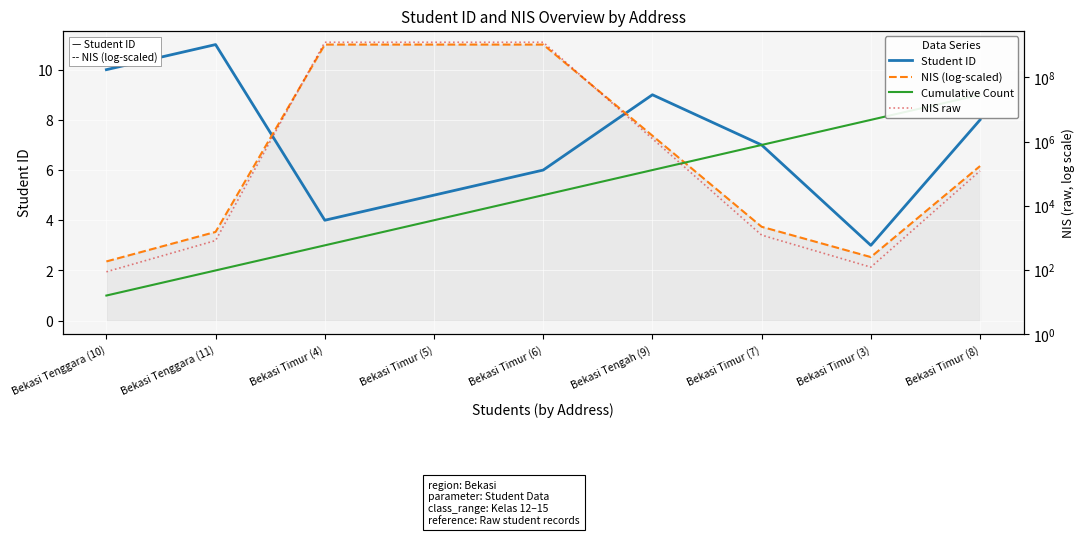

How many data points in Cumulative Count are less than 5?

4